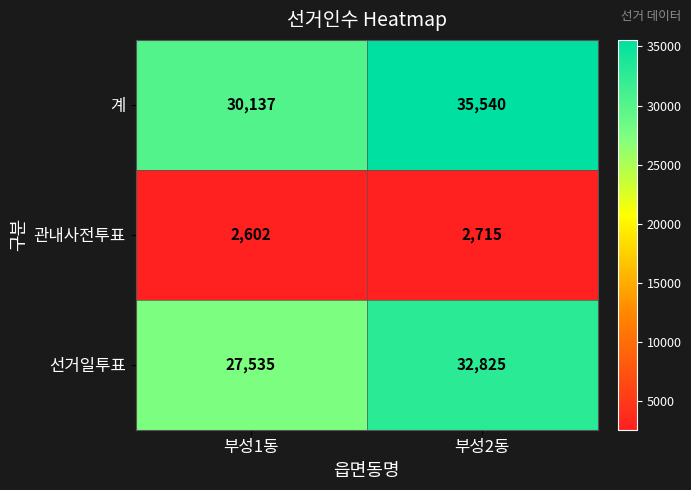

Which series has the largest range (max minus min)?

계